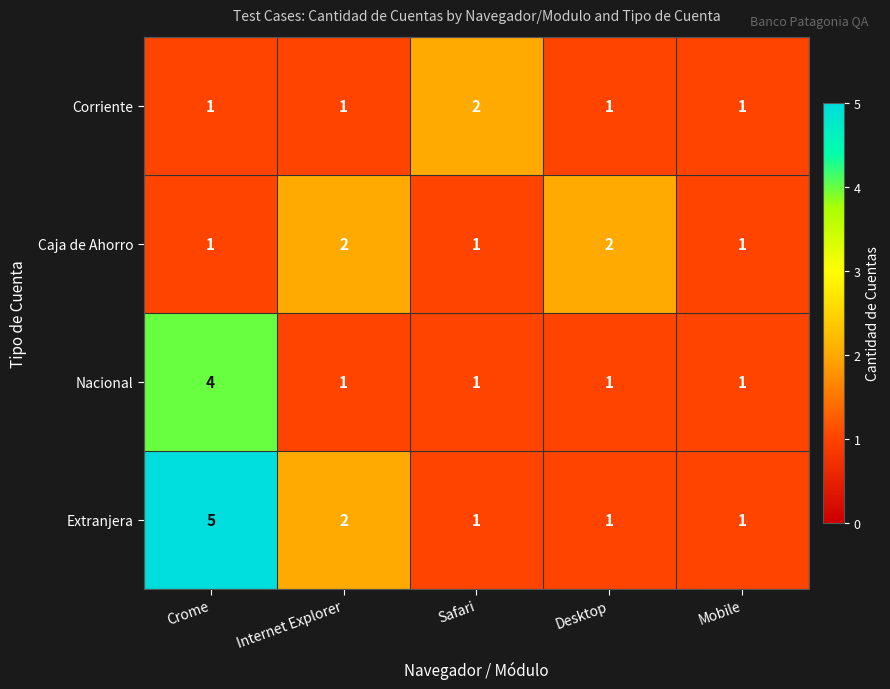

How many distinct data groups are displayed?

4